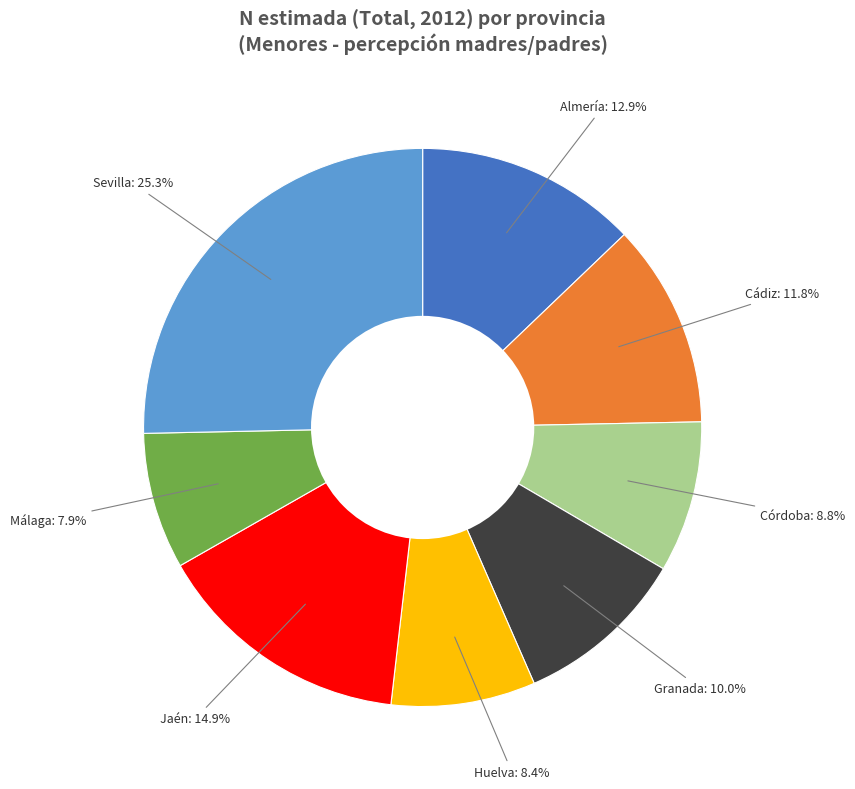

Is there any slice that represents more than half of the pie?

No